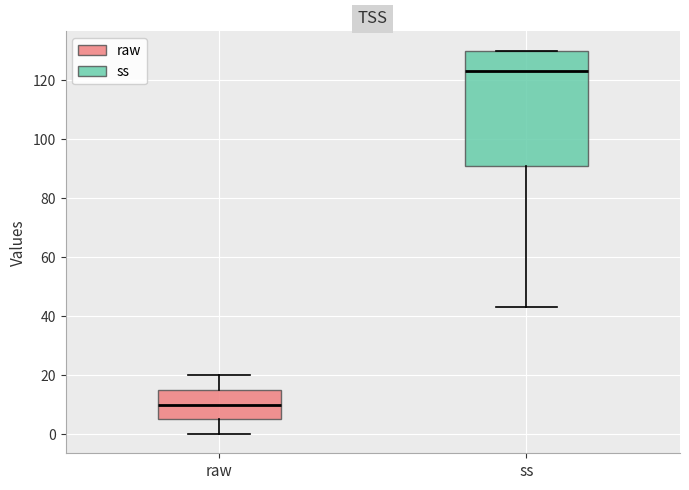

Where does the upper whisker of the box for raw end on the y-axis? The values are not printed on the chart, so give them approximately, as read against the axis.

20